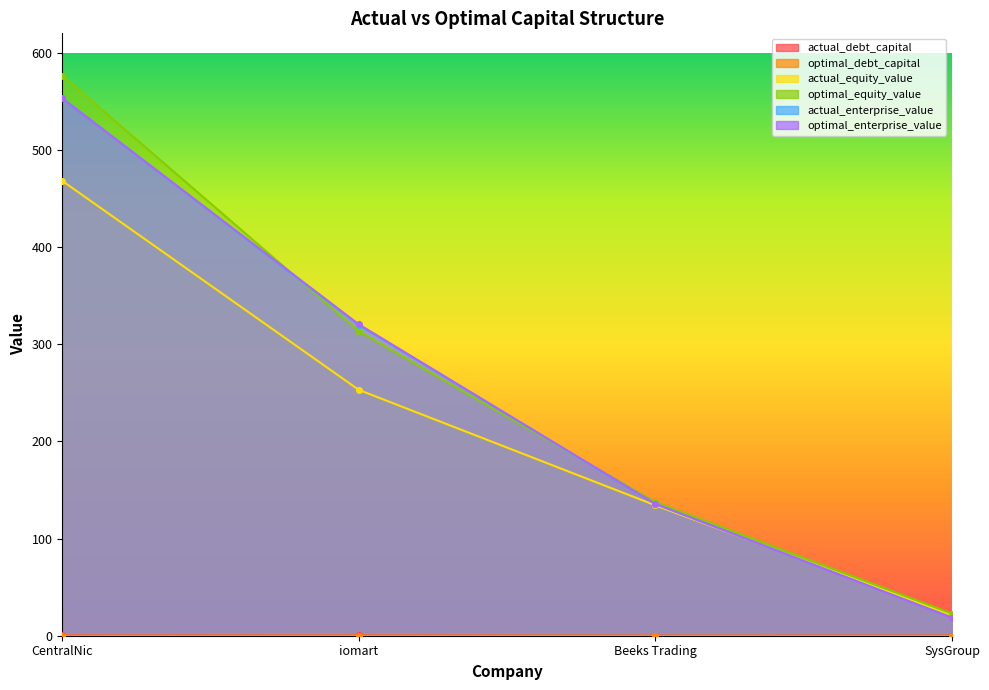

Reading left to right, what are all the values shown in this chart?

actual_debt_capital: CentralNic=0.2	iomart=0.3	Beeks Trading=0.0	SysGroup=0.1
optimal_debt_capital: CentralNic=0.1	iomart=0.1	Beeks Trading=0.0	SysGroup=0.0
actual_equity_value: CentralNic=468.1	iomart=253.0	Beeks Trading=134.2	SysGroup=21.2
optimal_equity_value: CentralNic=576.6	iomart=313.3	Beeks Trading=137.5	SysGroup=22.8
actual_enterprise_value: CentralNic=553.3	iomart=319.5	Beeks Trading=135.6	SysGroup=18.6
optimal_enterprise_value: CentralNic=552.9	iomart=320.4	Beeks Trading=135.7	SysGroup=18.3